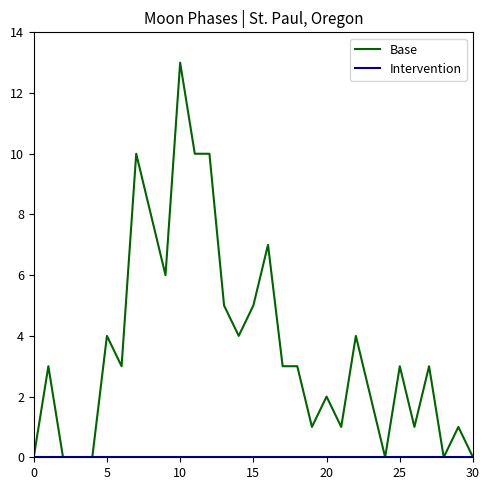

Which series has the largest total across all categories?

Base